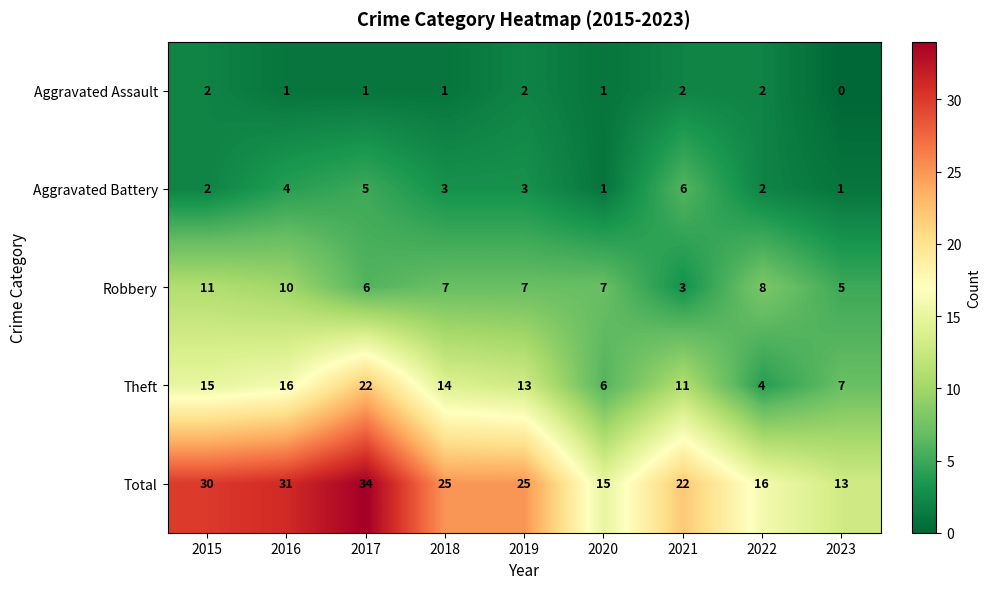

Rank the series by their maximum value, from highest to lowest.

Total, Theft, Robbery, Aggravated Battery, Aggravated Assault